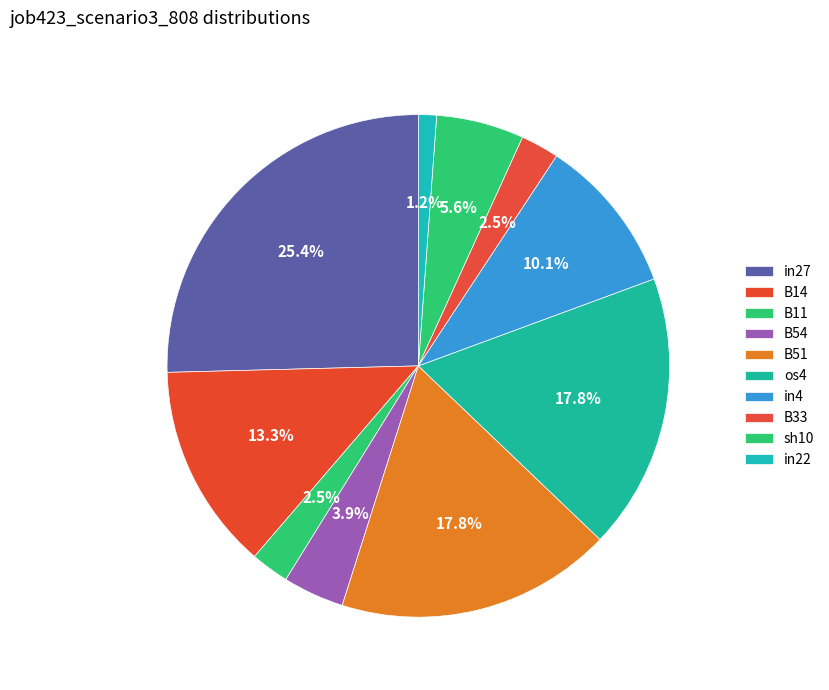

Is there any slice that represents more than half of the pie?

No